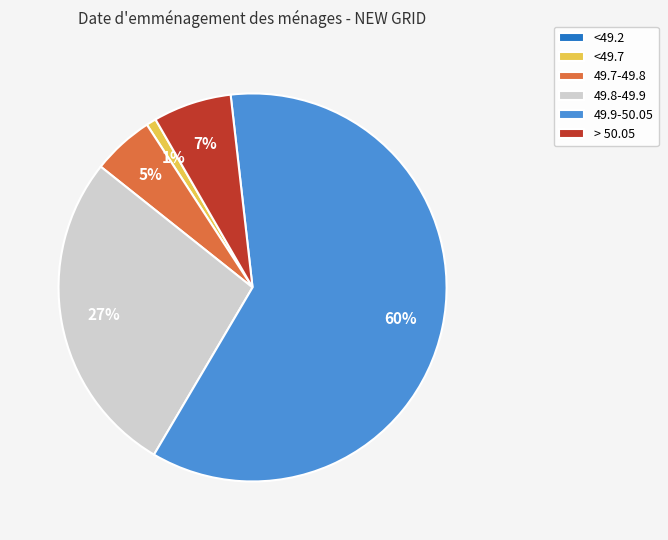

Is it true that 49.7-49.8 is 5% of the pie?

True